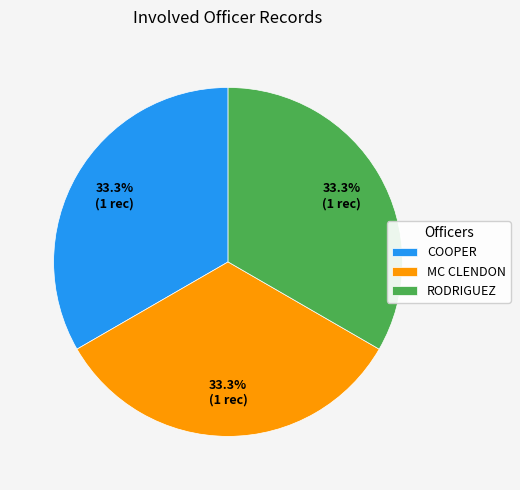

Count the number of slices in the pie.

3